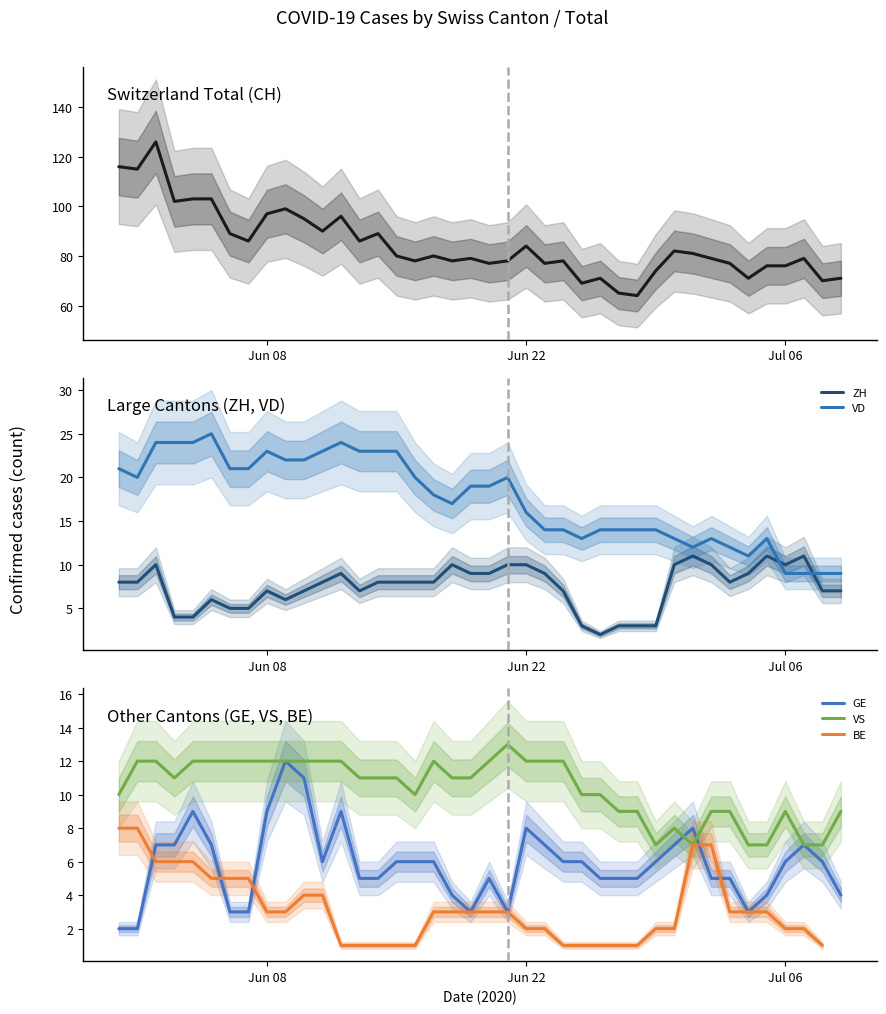

Is this an area chart (filled region under the line)?

No